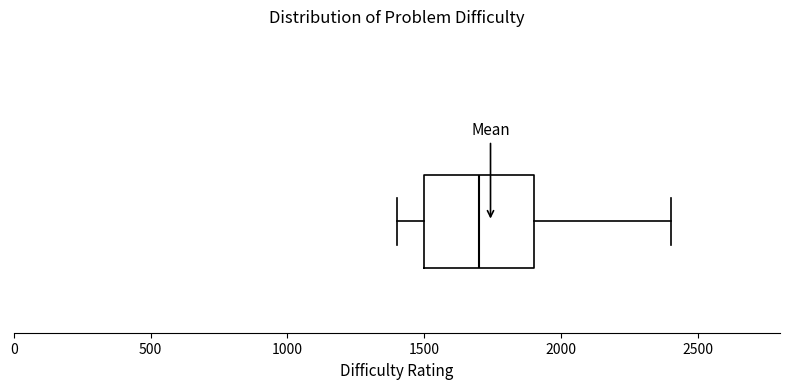

Where is the right edge of the box on the x-axis? The values are not printed on the chart, so give them approximately, as read against the axis.

1900